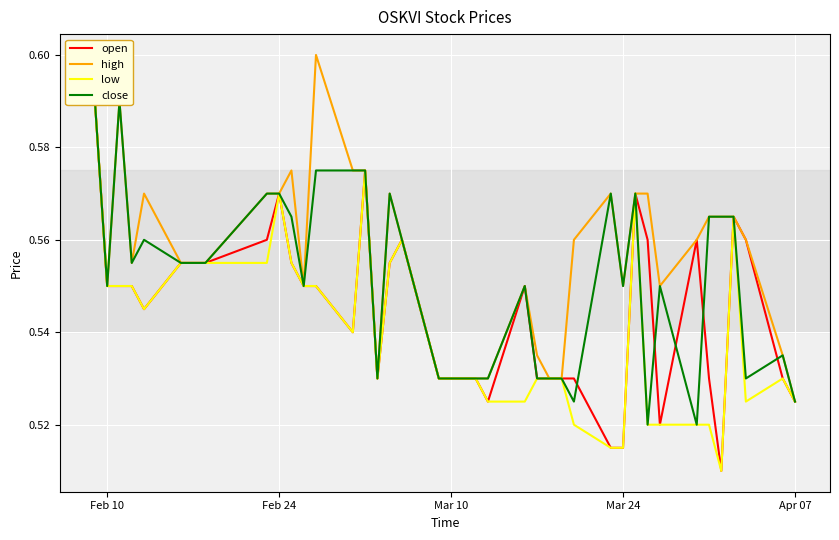

In close, how many points are lower than both neighbors (excluding endpoints)?

9